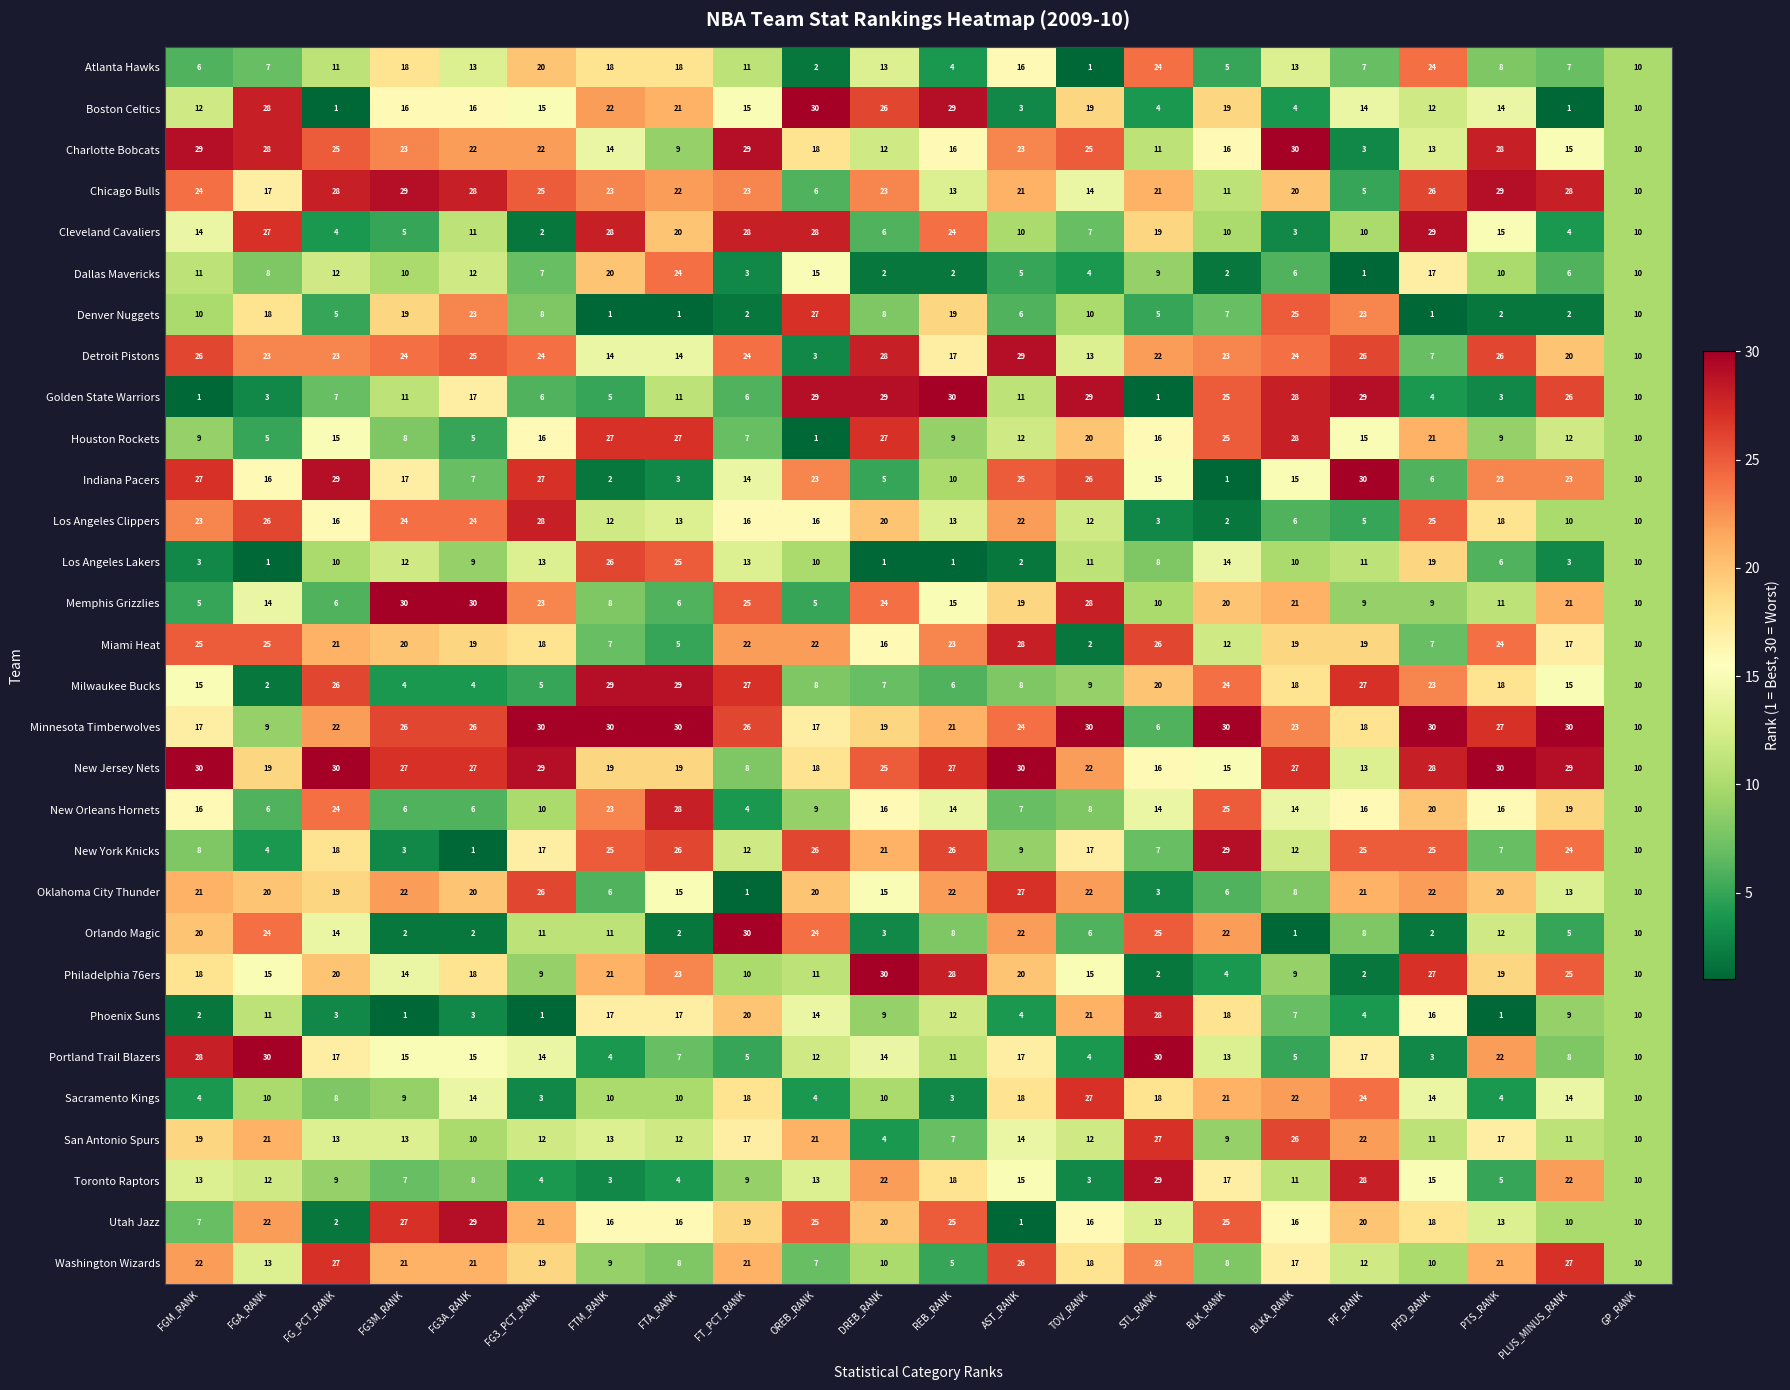

What is the sum of all Houston Rockets values?

324